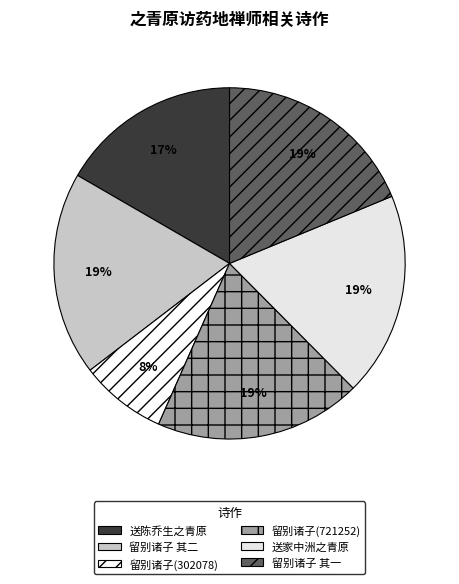

Count the number of slices in the pie.

6